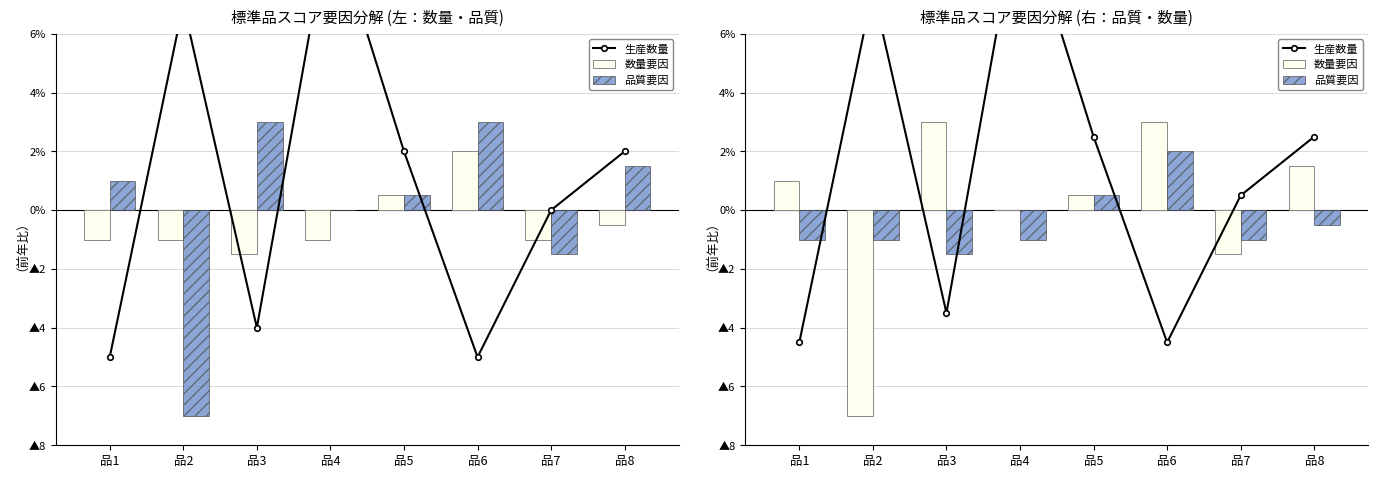

What is the spread (max minus min) of values at 品2?

14.5